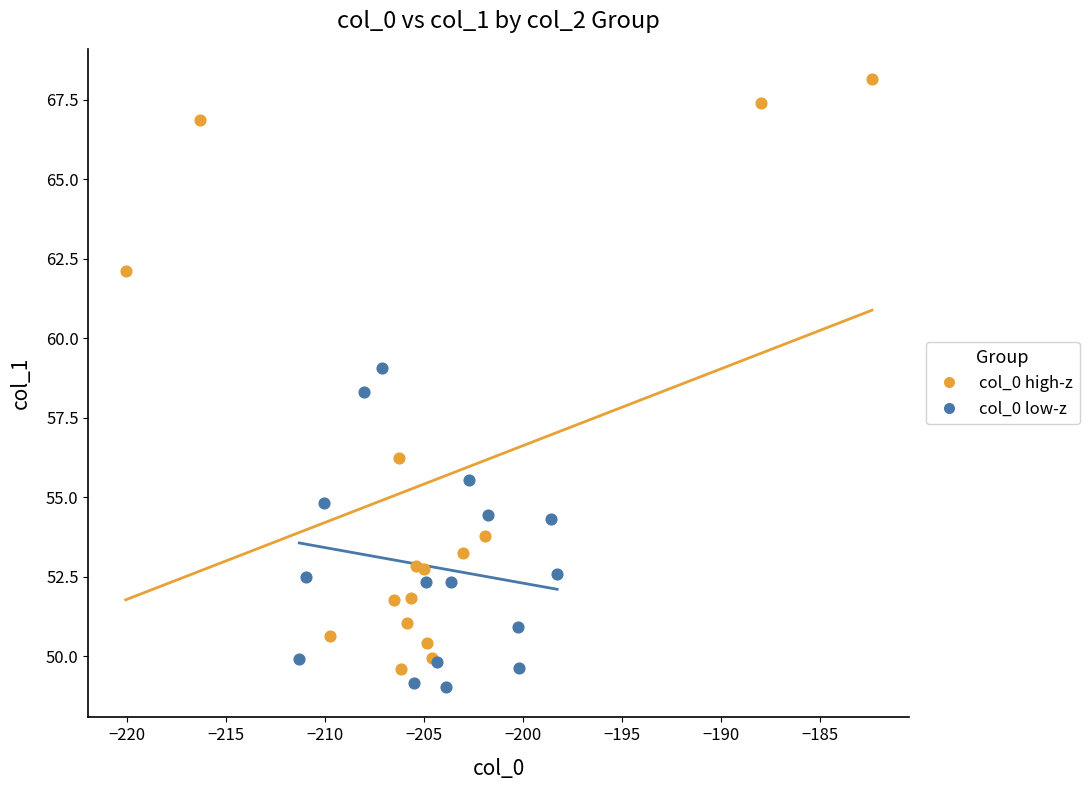

Which series has the widest spread of Y values?

col_0 high-z